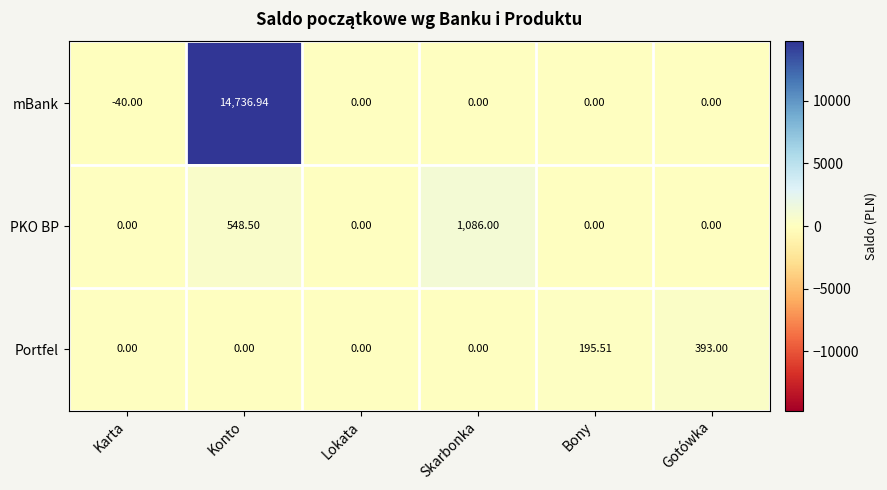

Which label corresponds to the smallest value in the chart?

Karta